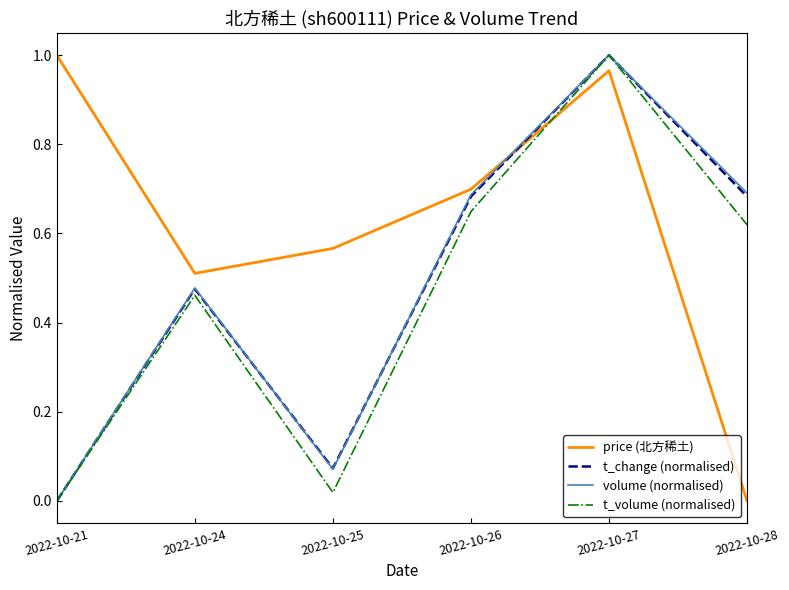

At which category is the sum across all series the highest?

2022-10-27